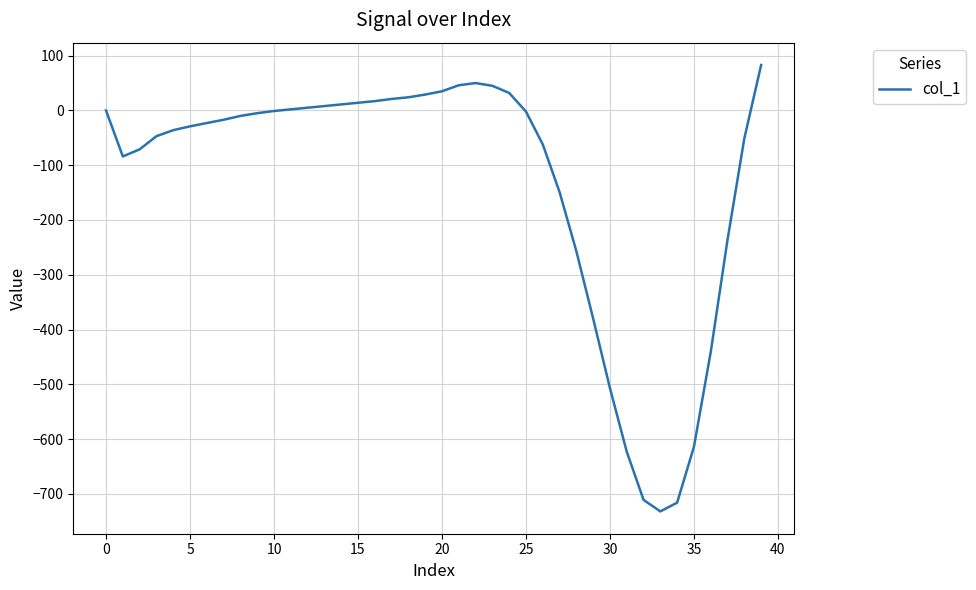

What is the greatest value displayed?

83